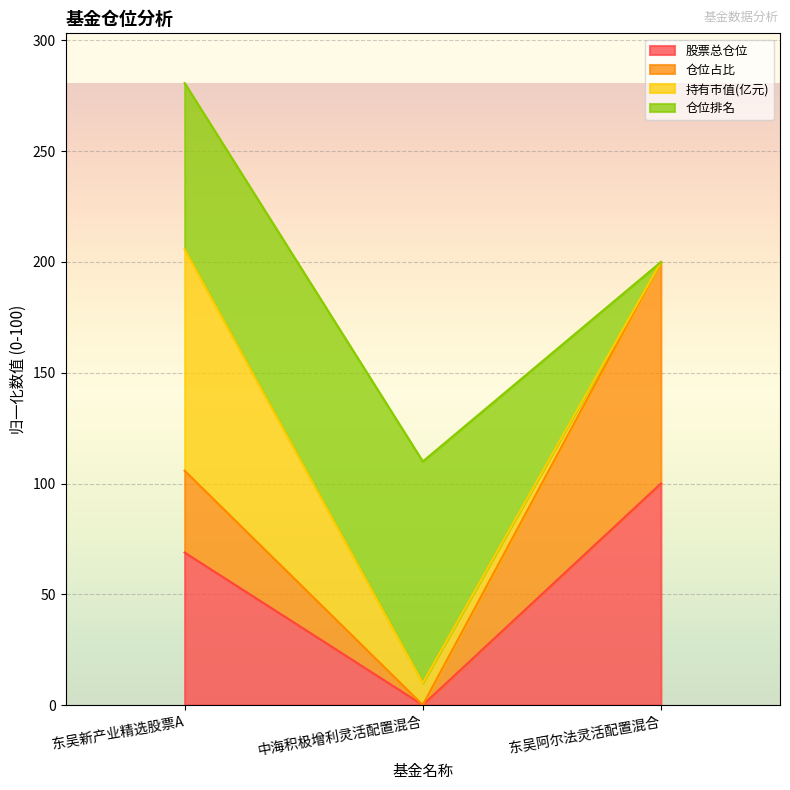

Reading left to right, what are the values for 股票总仓位?

东吴新产业精选股票A=68.8	中海积极增利灵活配置混合=0.0	东吴阿尔法灵活配置混合=100.0